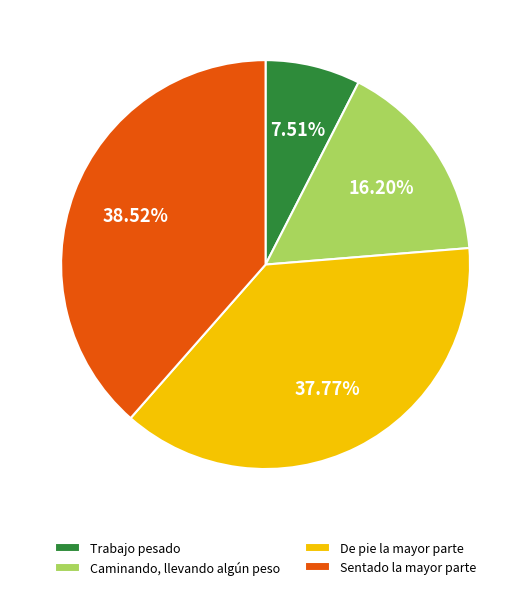

What is the total percentage of Trabajo pesado and Caminando, llevando algún peso?

23.7%